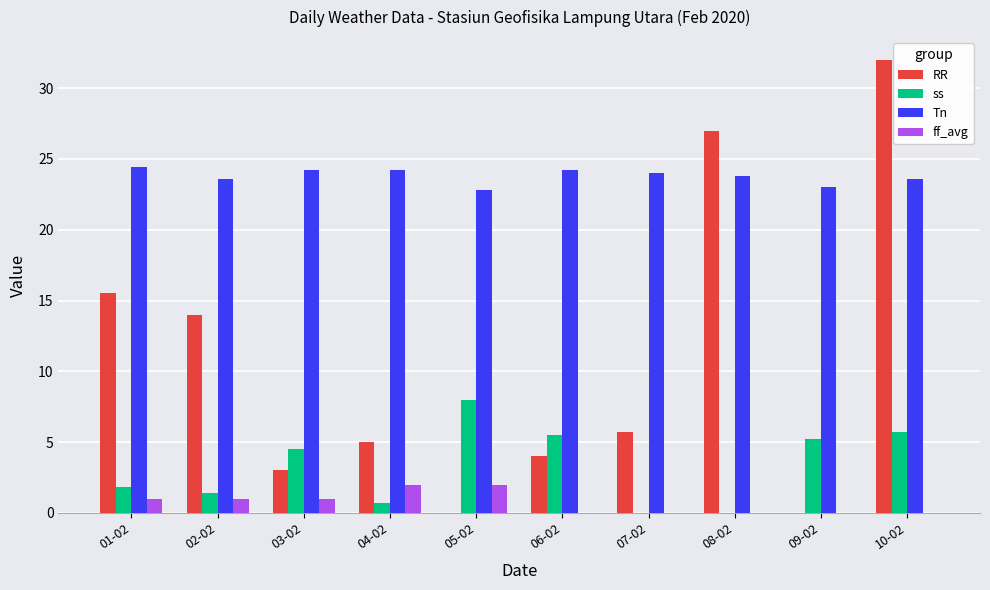

Which category has the highest value in the RR series?

10-02